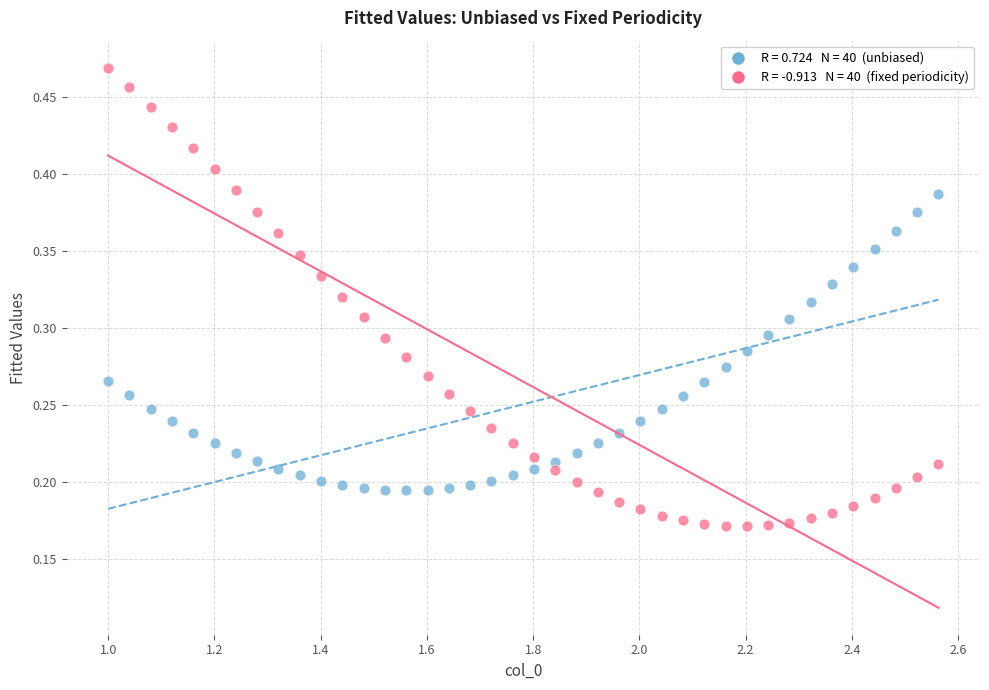

Across all data points, what is the range of X values (max minus min)?

1.6